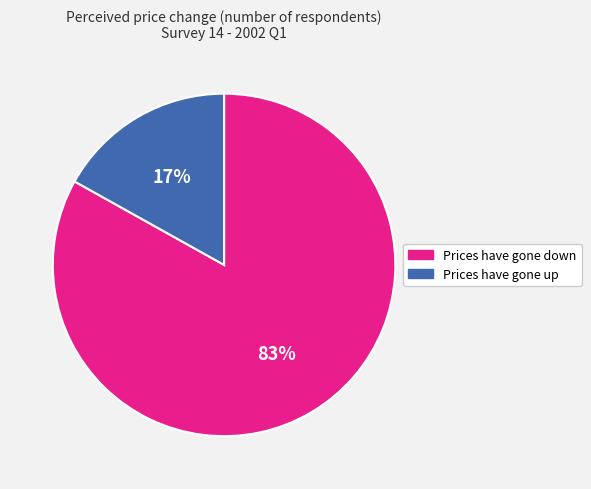

What percentage is the Prices have gone up slice, to the nearest percent?

17%